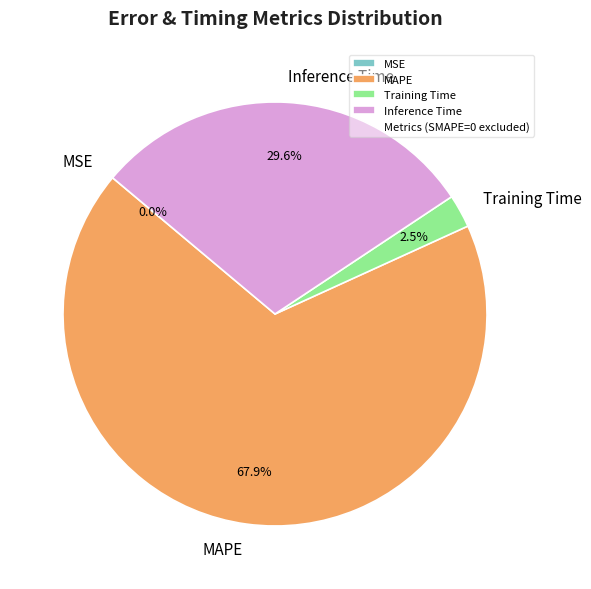

Is the sum of Training Time and MAPE greater than half?

Yes